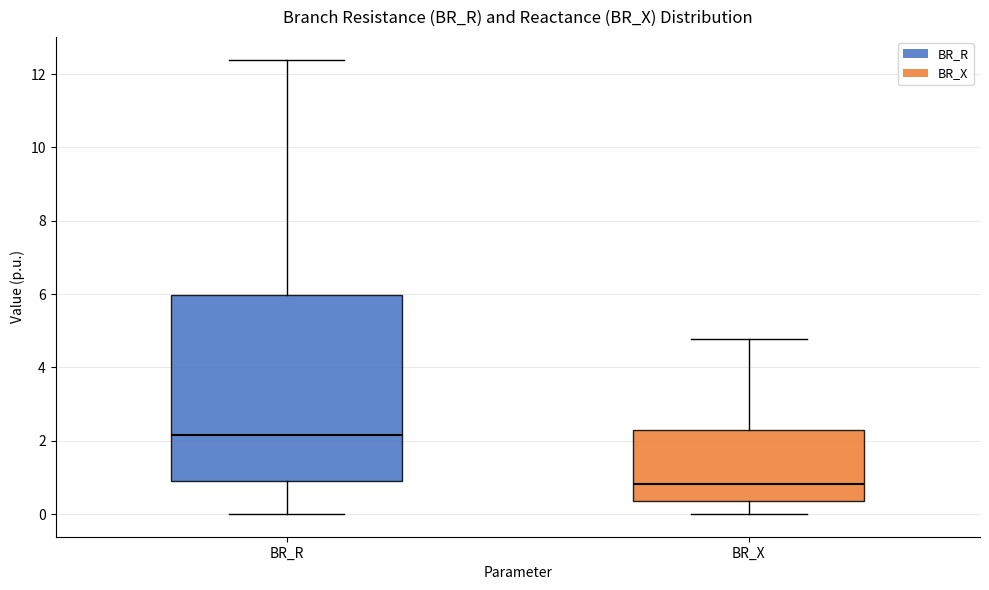

Which box has the lowest median line?

BR_X